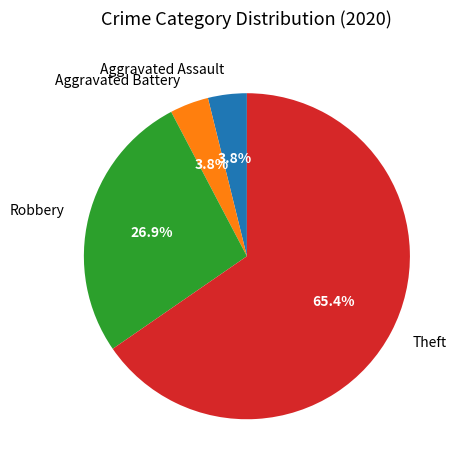

Count the number of slices in the pie.

4